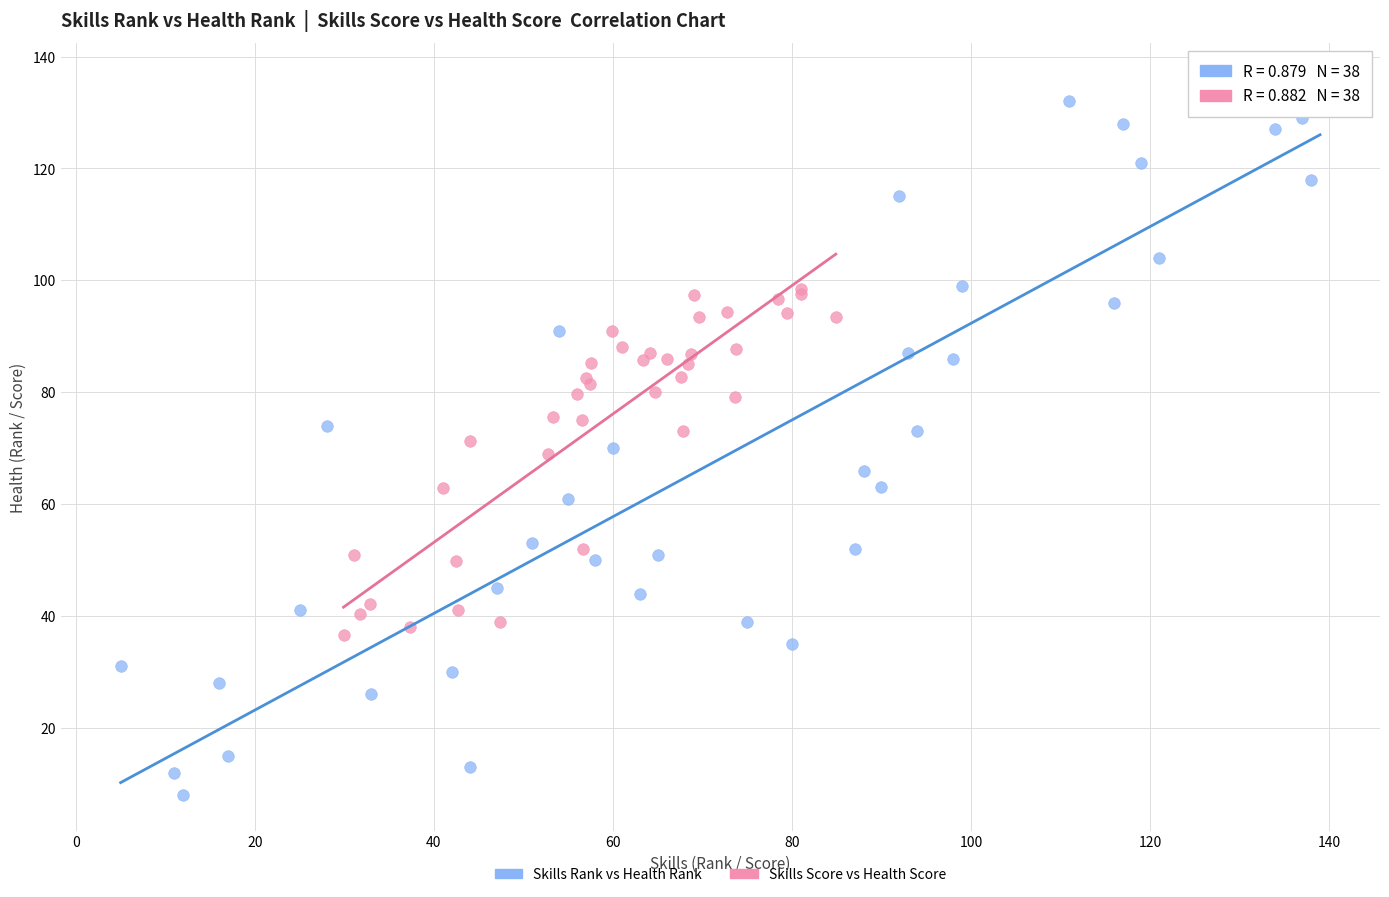

Which series reaches the maximum Y coordinate?

Skills Rank vs Health Rank